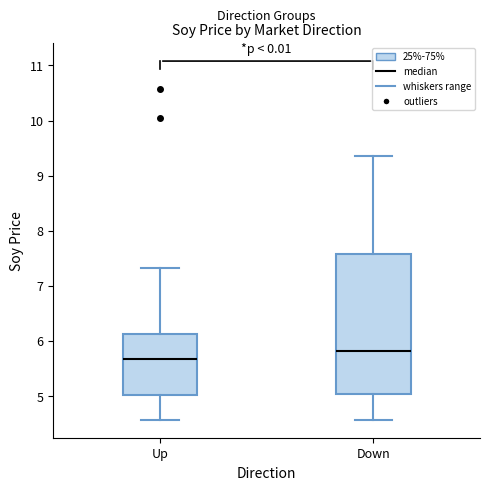

Where is the upper edge of the box for Up on the y-axis? The values are not printed on the chart, so give them approximately, as read against the axis.

6.1